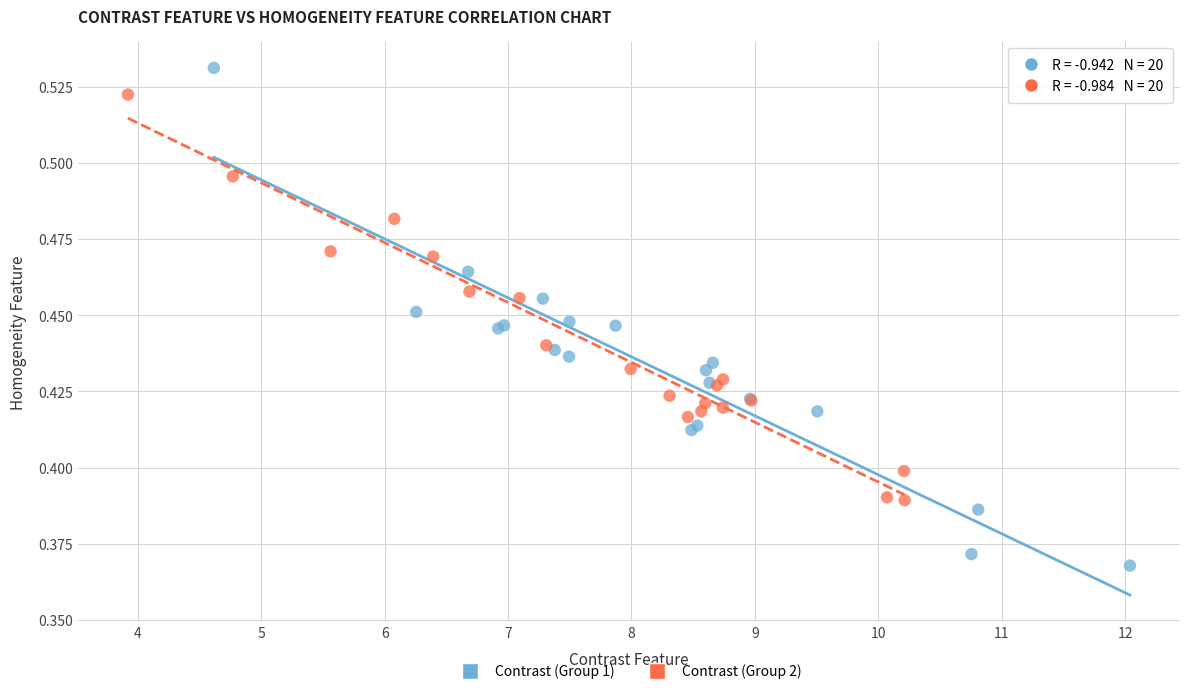

Which series has the widest spread of Y values?

Contrast (Group 1)